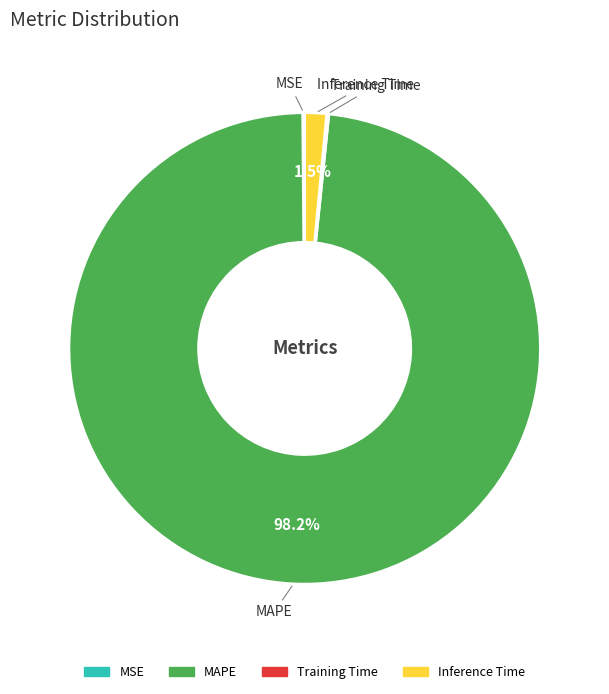

Which slice represents more than half of the pie?

MAPE